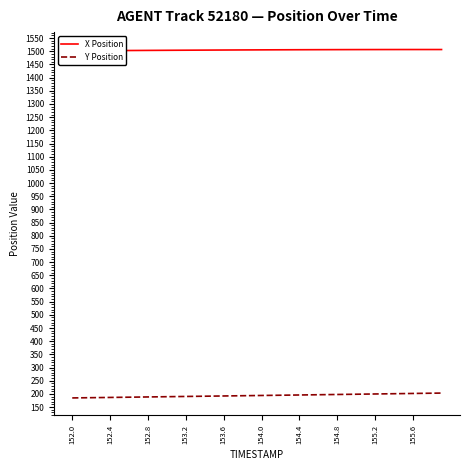

The Y Position series shows 75.8 at 19. True or false?

False